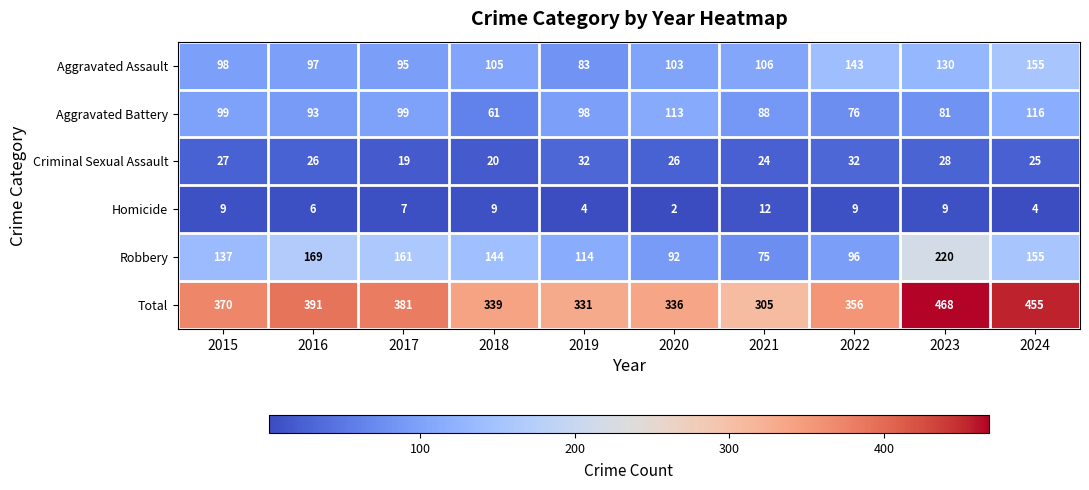

Rank the series at 2022 from highest to lowest value.

Total, Aggravated Assault, Robbery, Aggravated Battery, Criminal Sexual Assault, Homicide